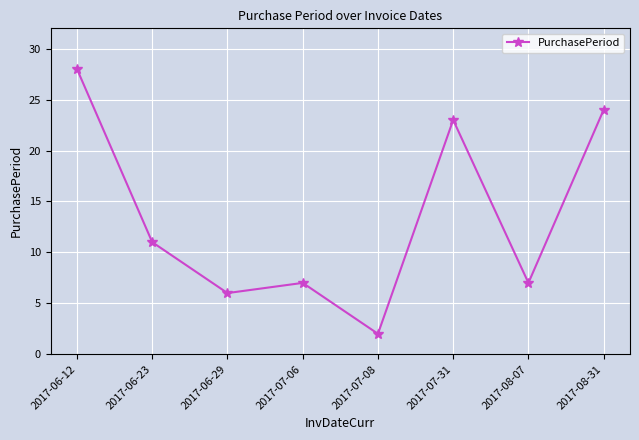

What is the average value?

14